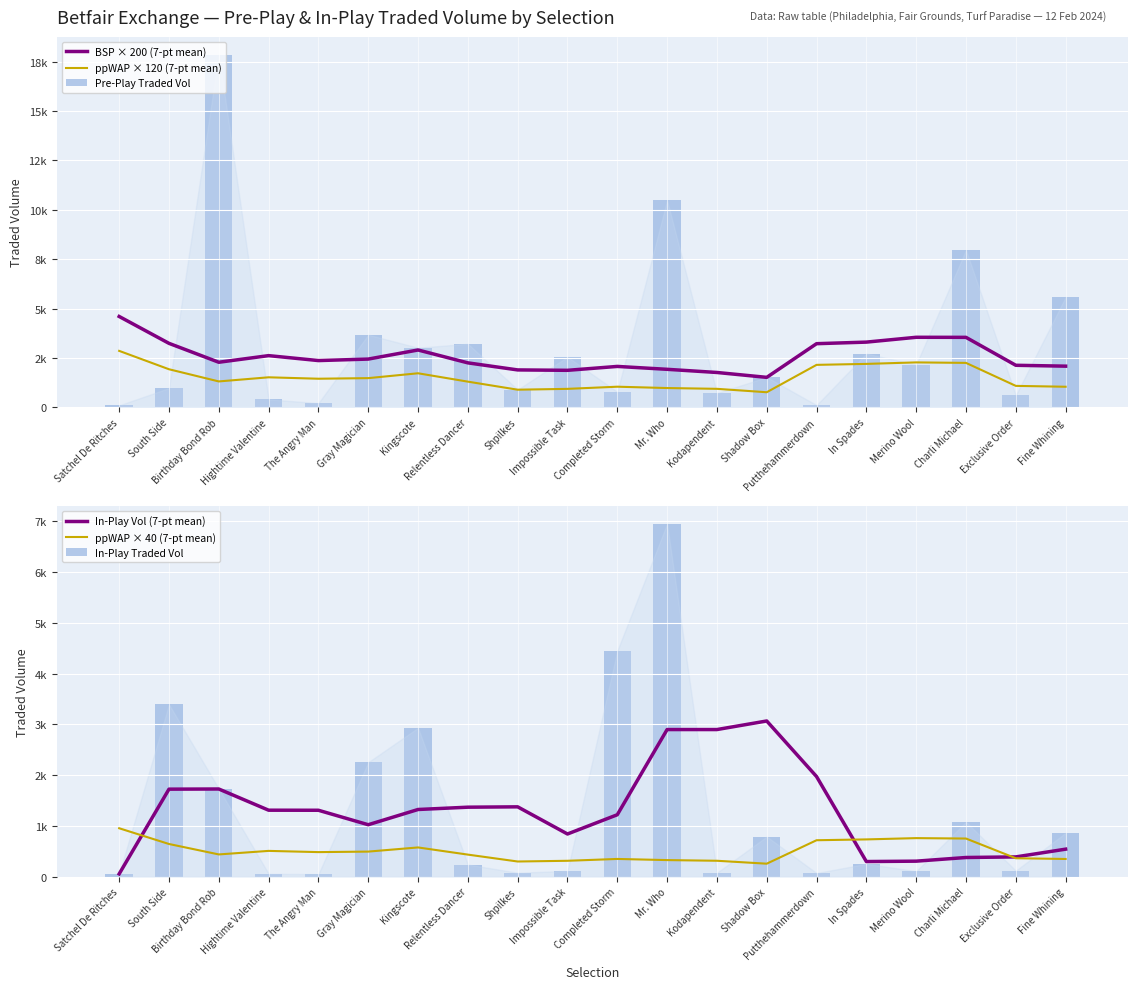

What is the label of the 12th bar from the left?

Mr. Who